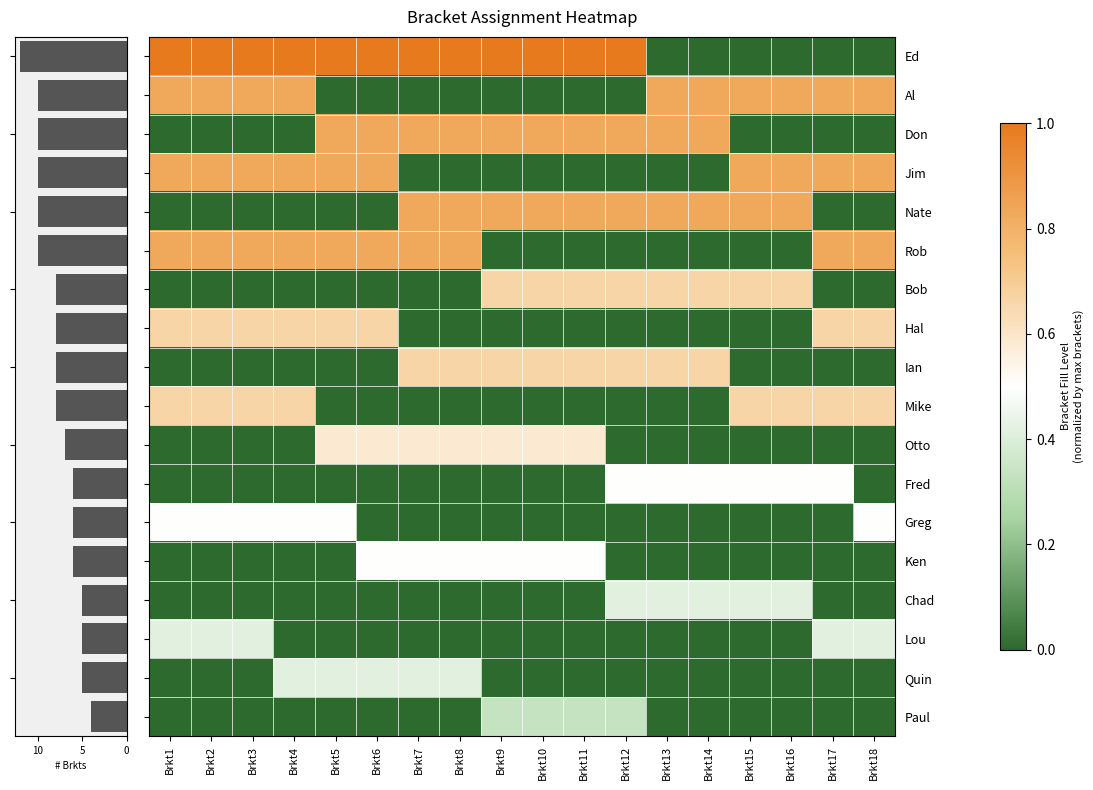

What is the difference between the highest and lowest values at Brkt17?

0.8